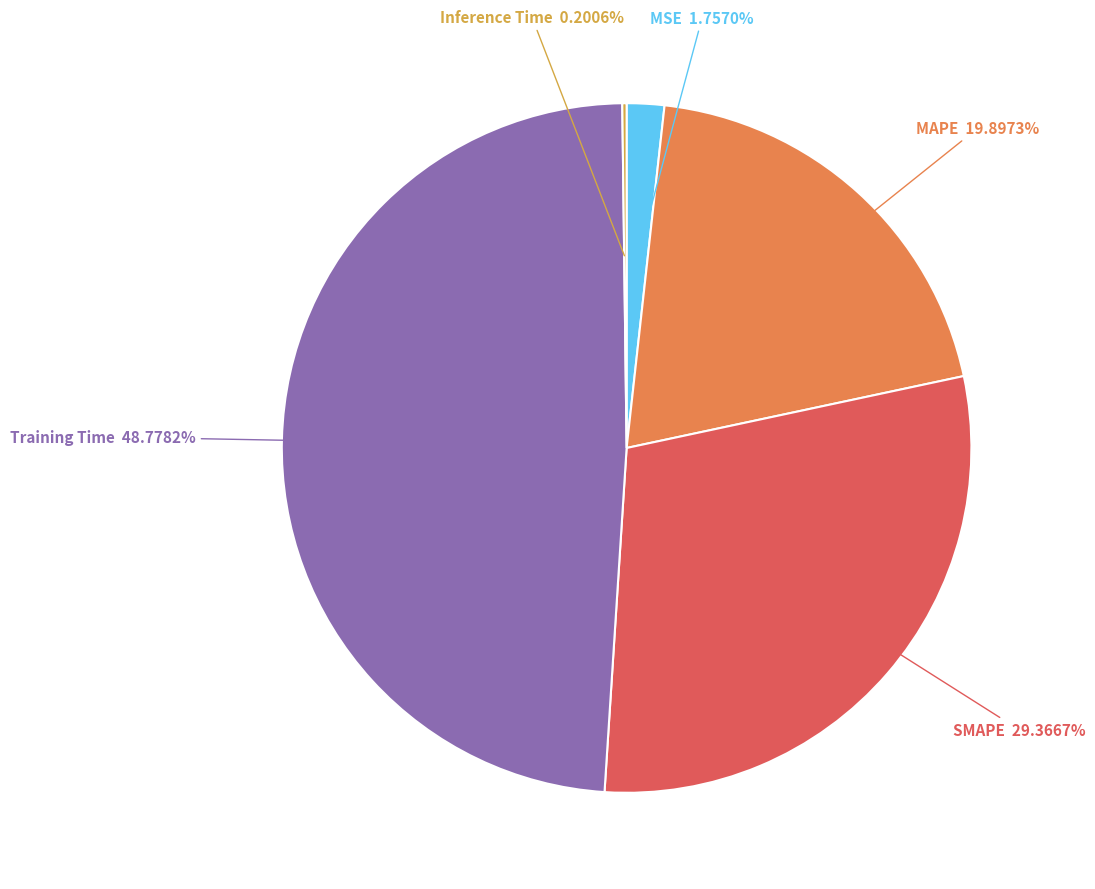

Which has a higher value, MAPE or MSE?

MAPE